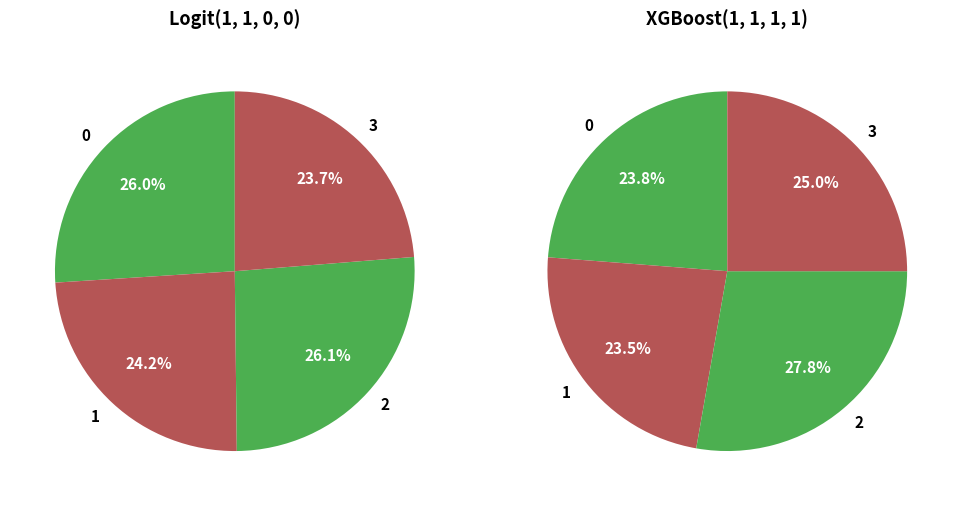

Is 1 the majority of the pie?

No